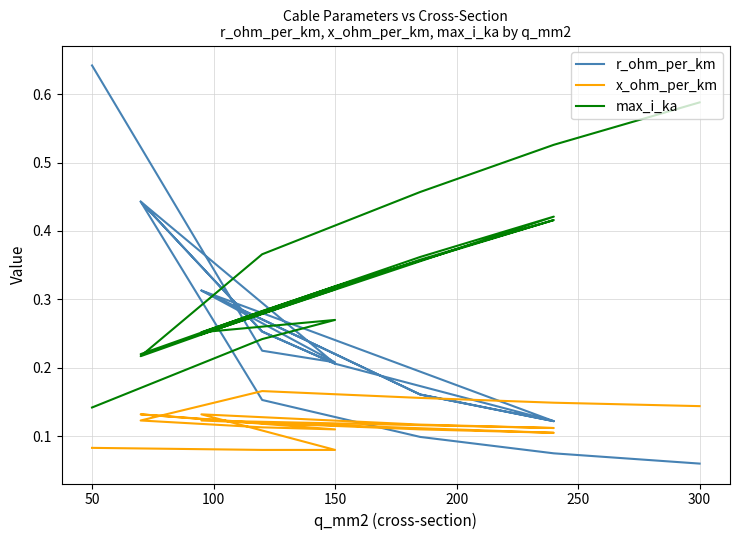

What are all the series names shown in the legend?

r_ohm_per_km, x_ohm_per_km, max_i_ka